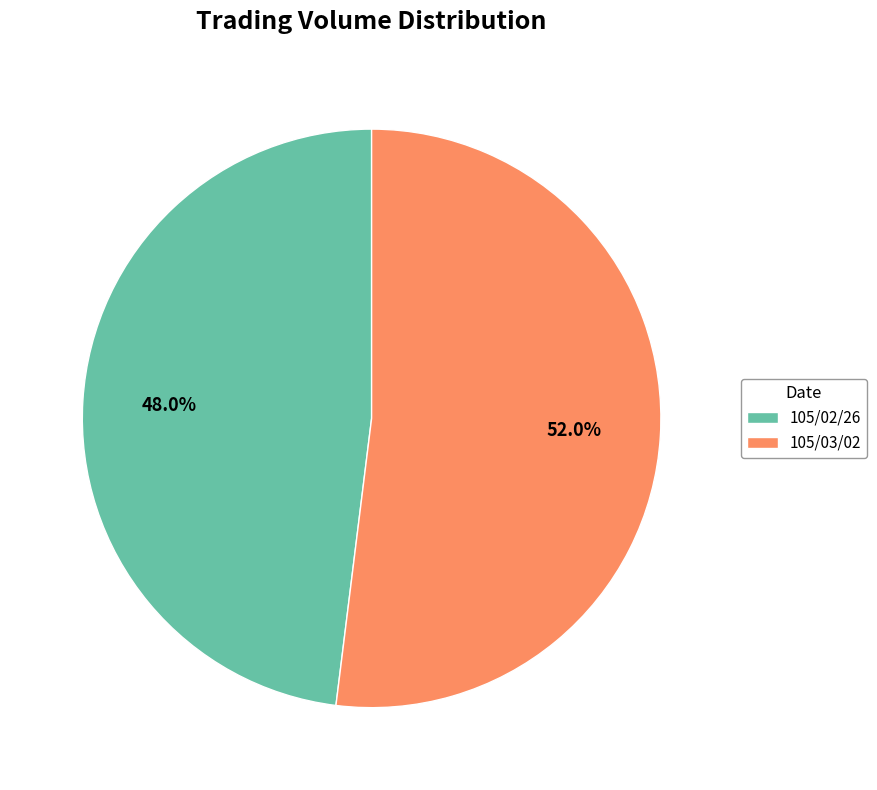

To the nearest percent, what percentage of the pie is 105/02/26?

48%